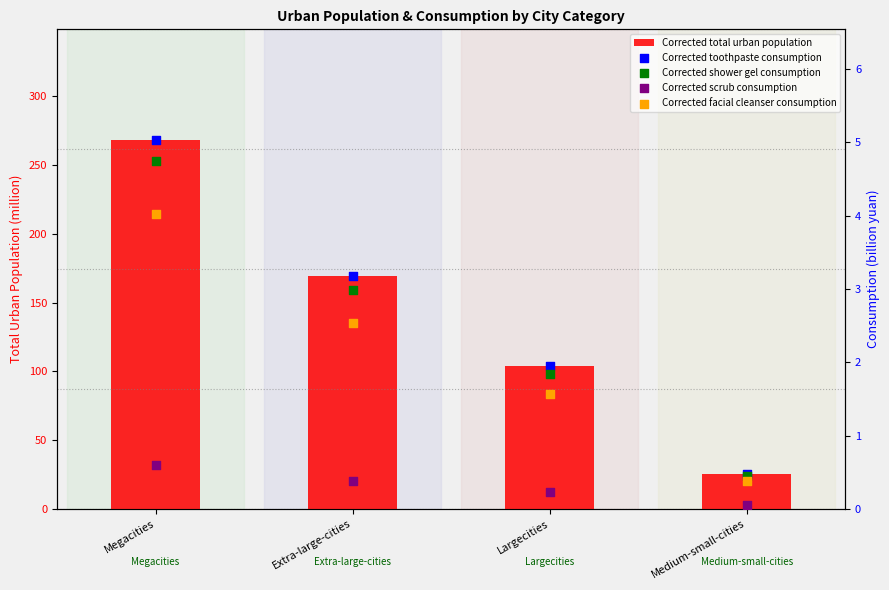

Is the value of Corrected total urban population at Extra-large-cities greater than the value of Corrected scrub consumption at Megacities?

Yes